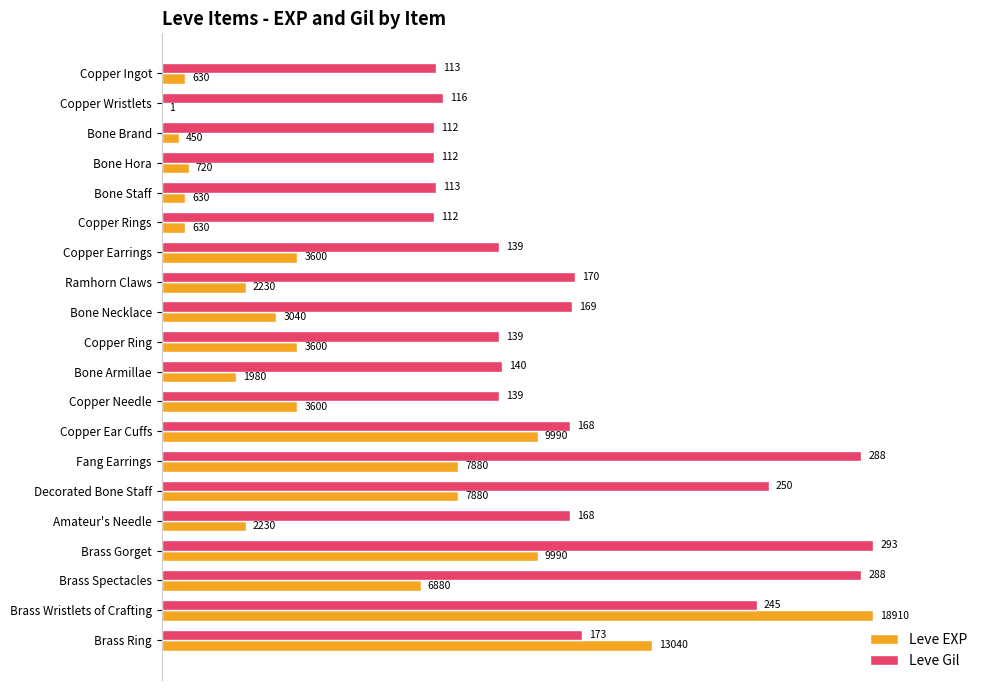

What are all the series names shown in the legend?

Leve EXP, Leve Gil